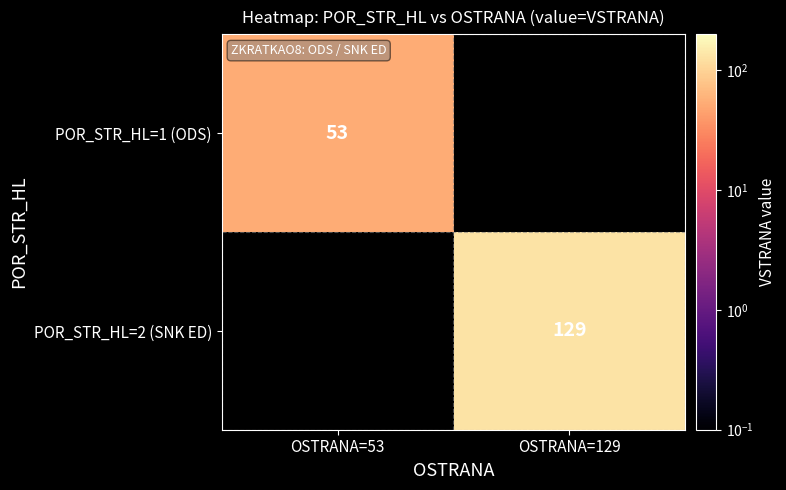

Between OSTRANA=53 and OSTRANA=129, which is larger?

OSTRANA=129